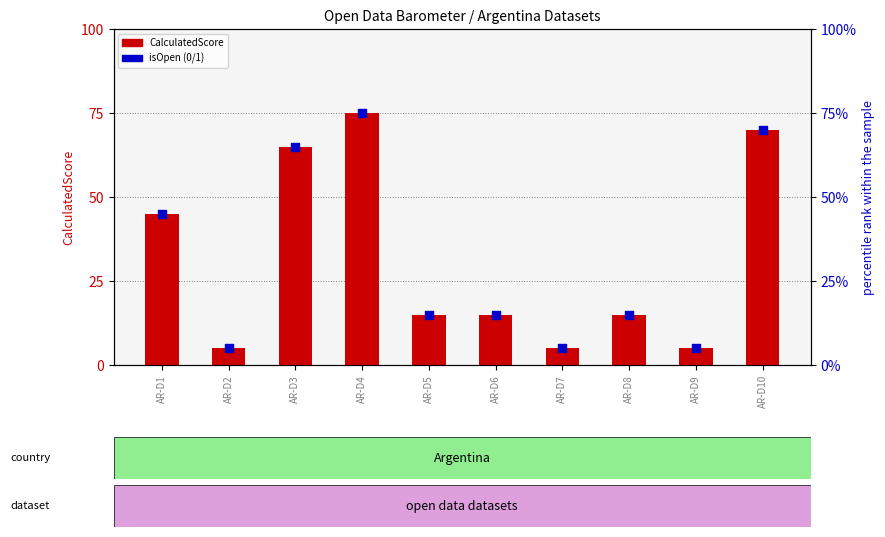

At which category is the sum across all series the highest?

AR-D4